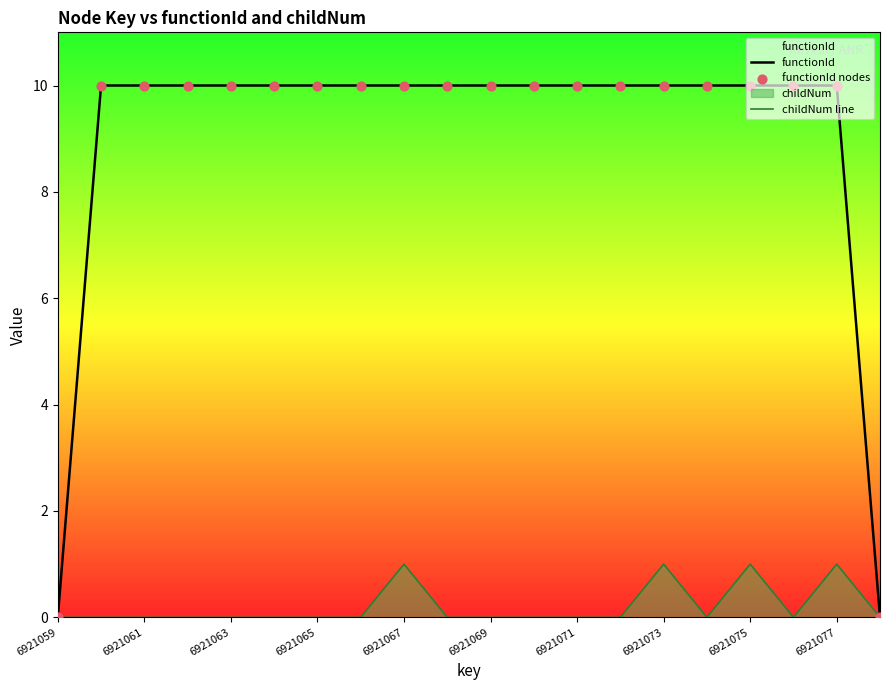

Which series has the largest total across all categories?

functionId